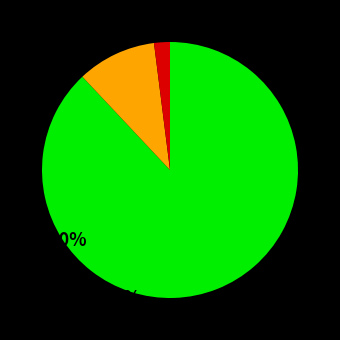

Is there a majority slice in this chart?

Yes